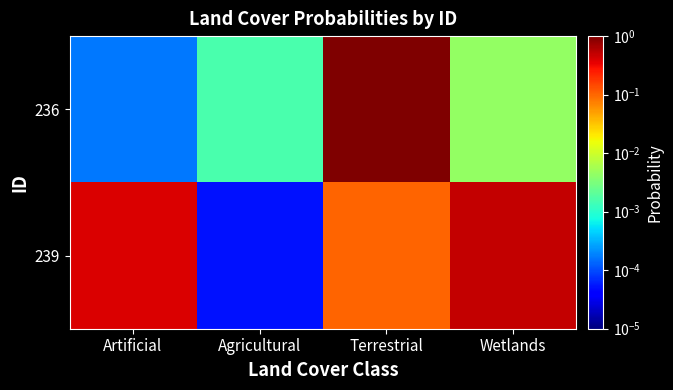

Which series has the largest total across all categories?

236